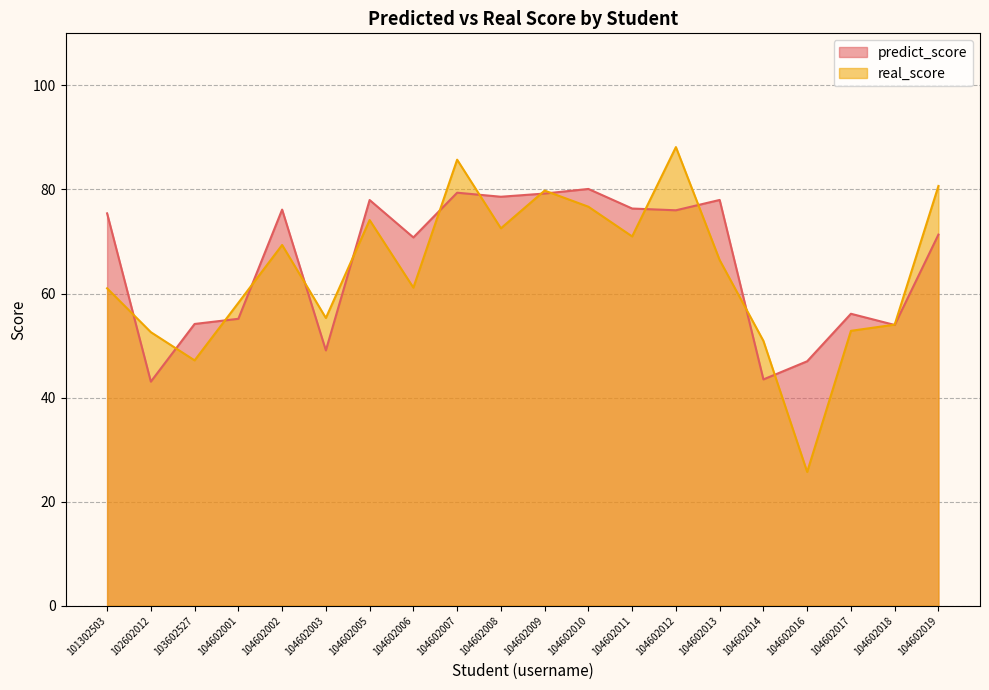

At 104602014, list the series in order from largest to smallest.

real_score, predict_score